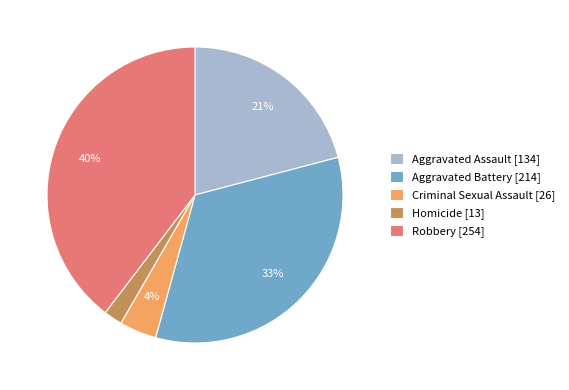

Rank the categories by value from highest to lowest.

Robbery, Aggravated Battery, Aggravated Assault, Criminal Sexual Assault, Homicide